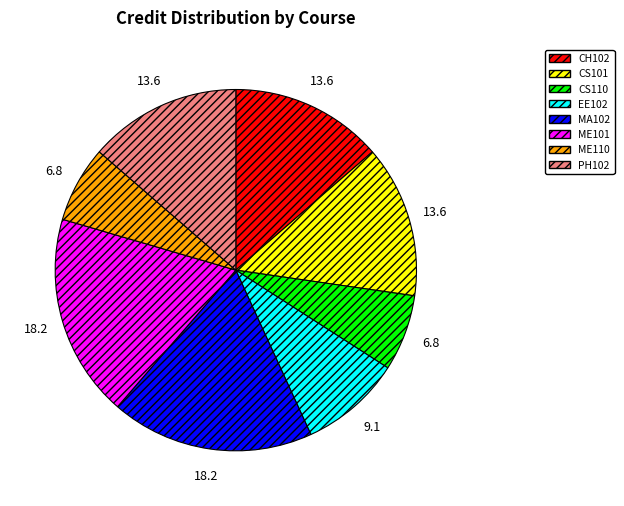

Which has a higher value, CH102 or ME110?

CH102